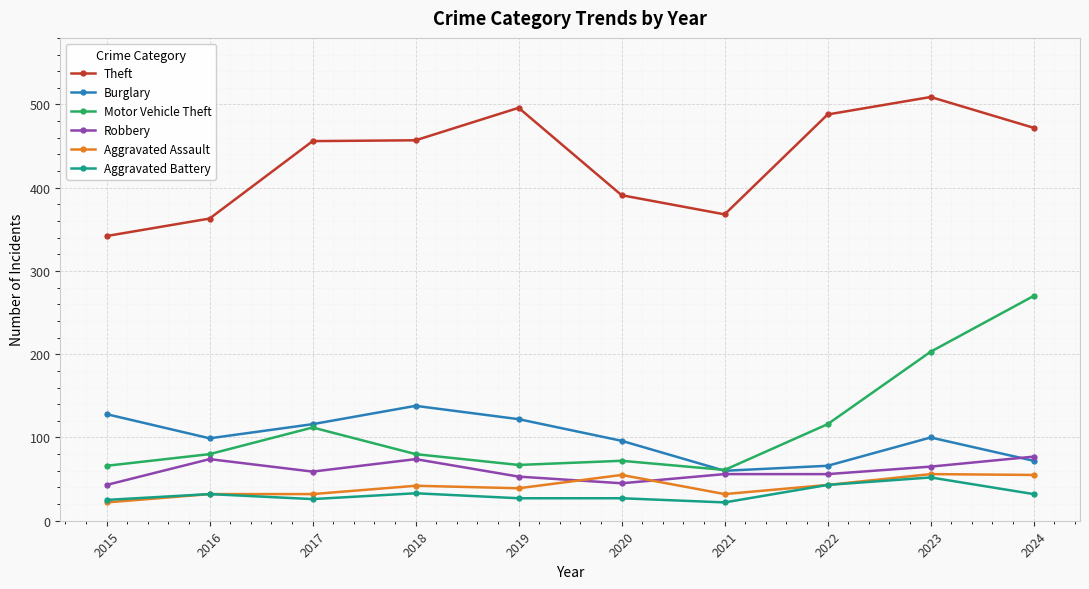

What is the average value of the Aggravated Assault series?

41